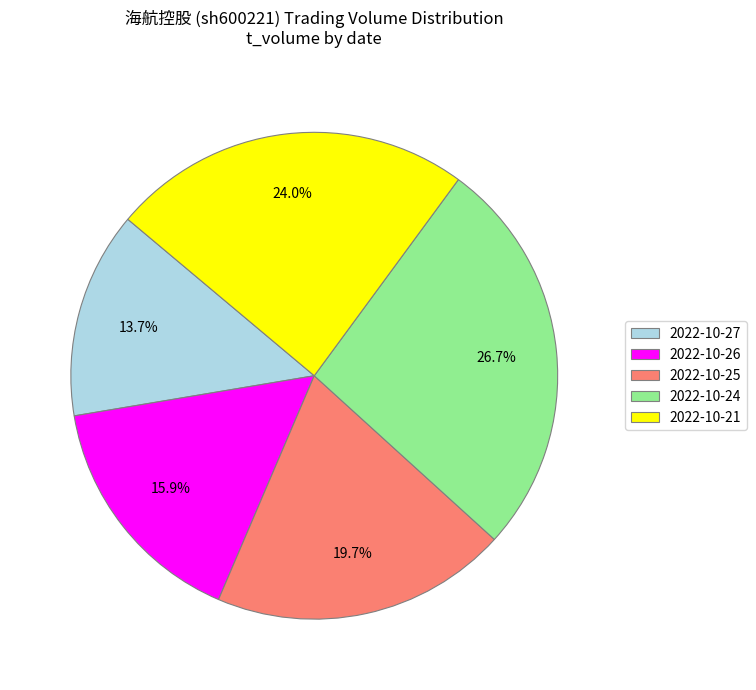

True or false: 2022-10-26 accounts for 5% of the total.

False